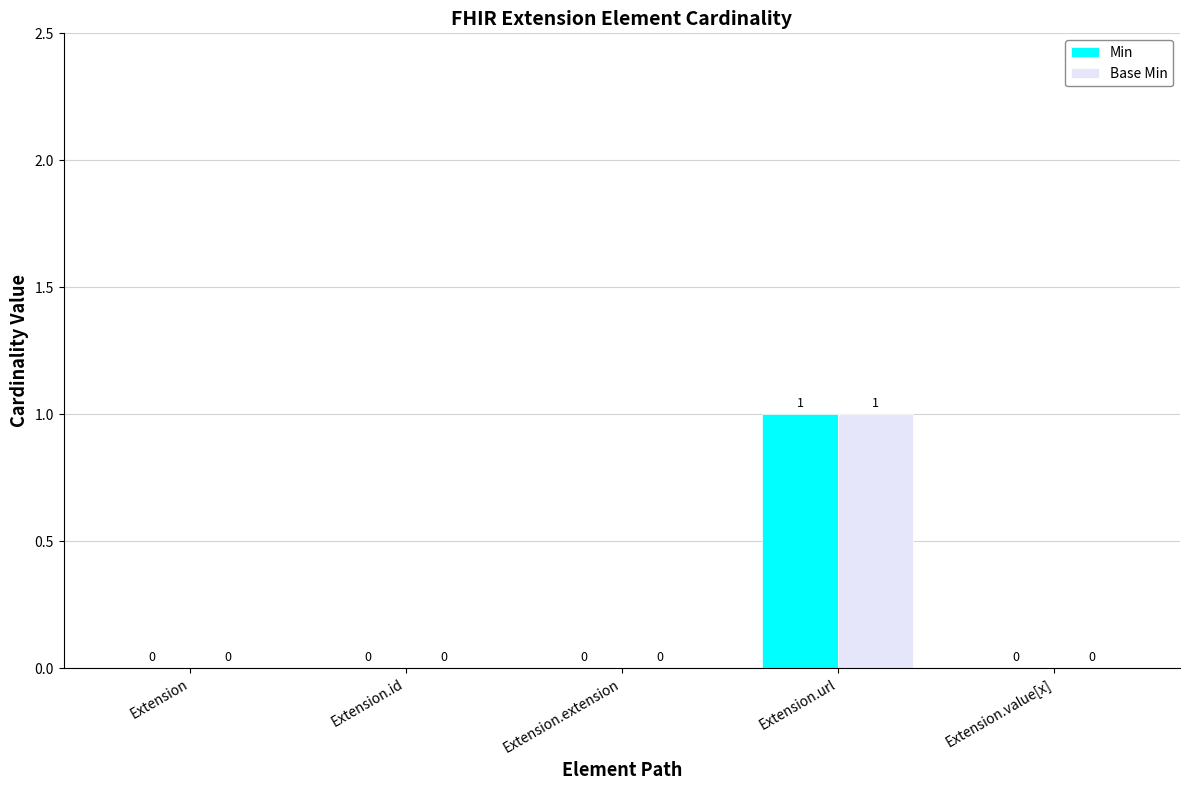

Reading right to left, transcribe all the data shown in this chart.

Min: 0	1	0	0	0
Base Min: 0	1	0	0	0